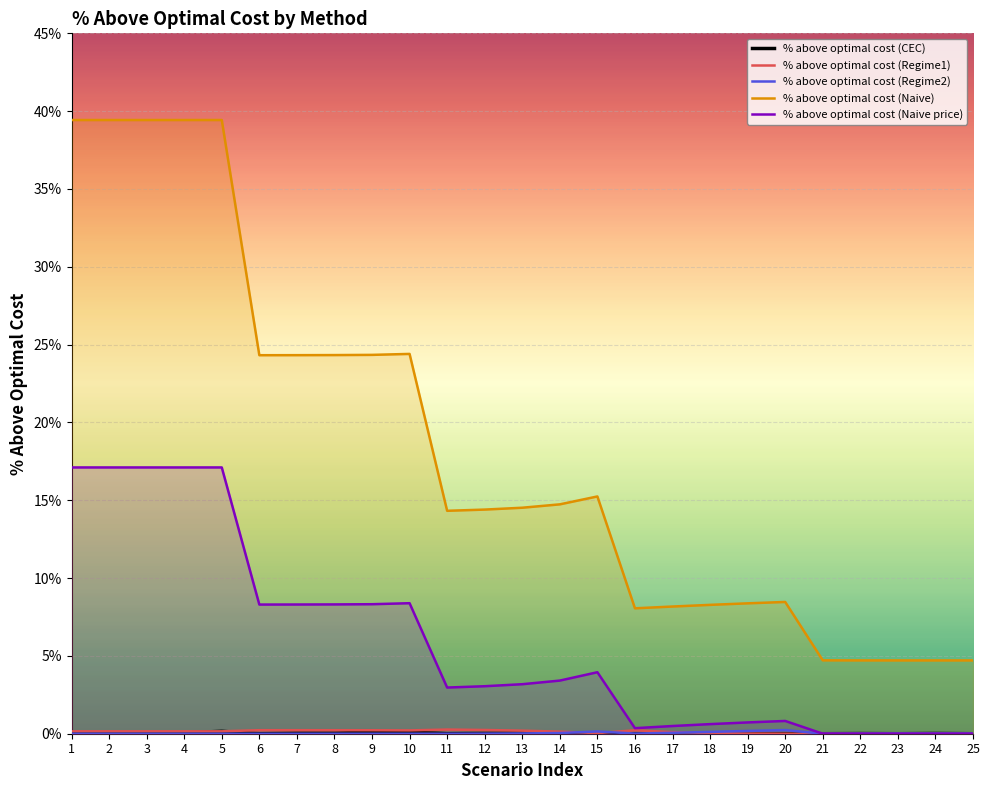

True or false: % above optimal cost (Regime1) has a value of 0.0 at 24.

True